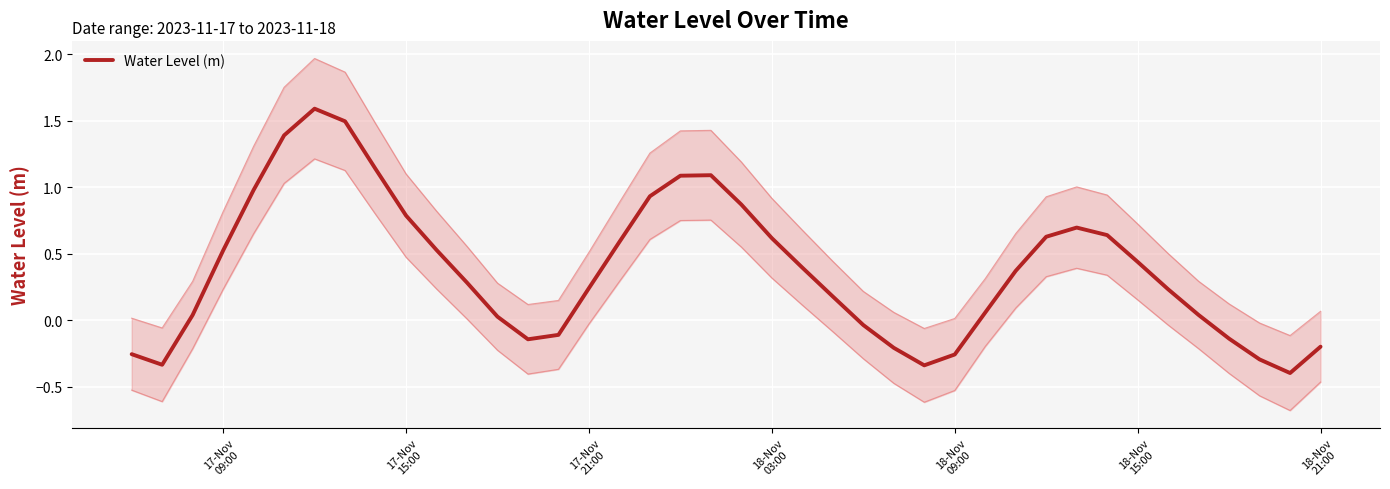

How many interior local peaks (higher than both neighbors) does the data have?

3